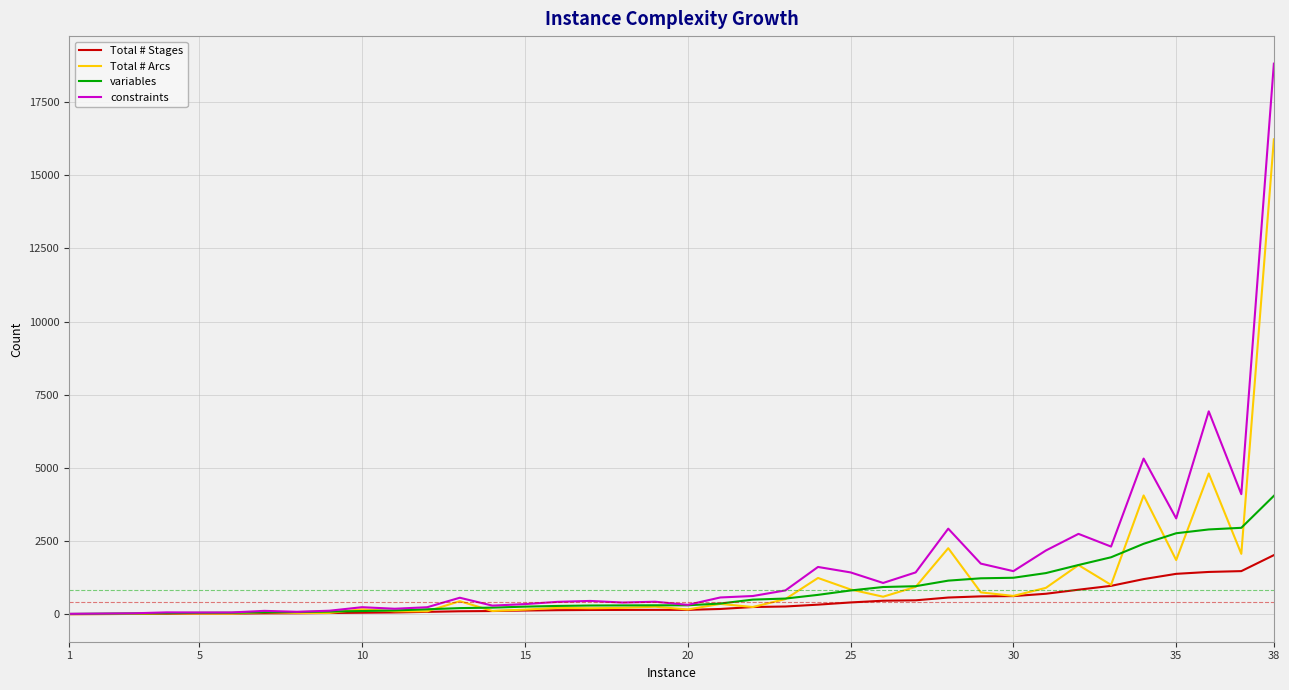

Which series has the largest total across all categories?

constraints